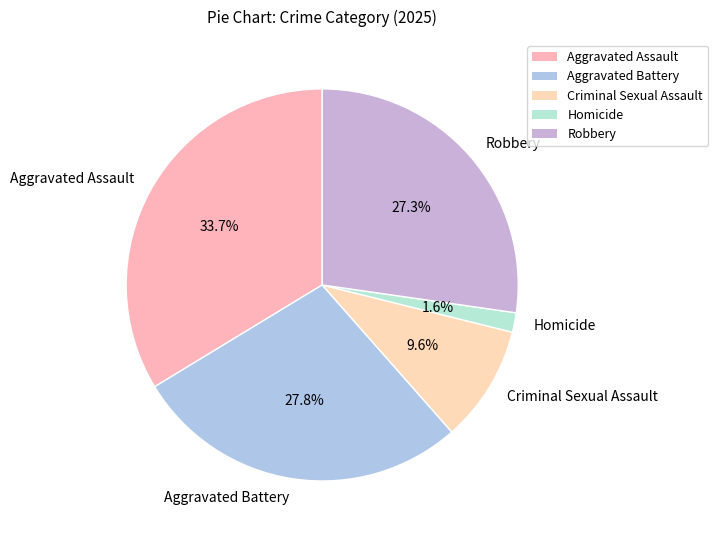

How many segments does this pie chart have?

5